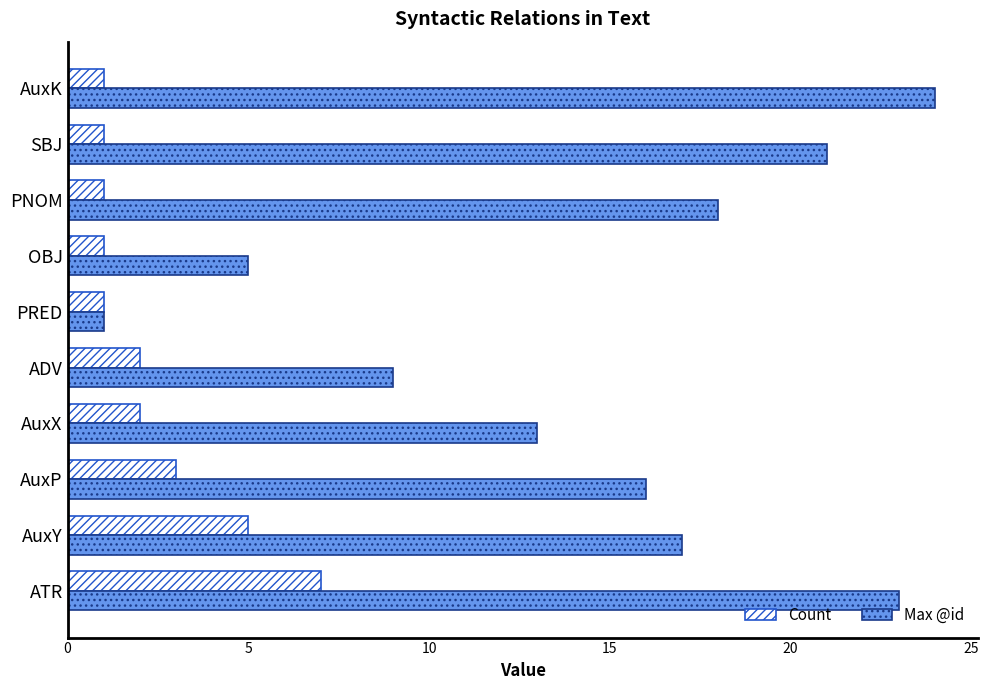

Between AuxY and PNOM, which series saw the biggest shift?

Count